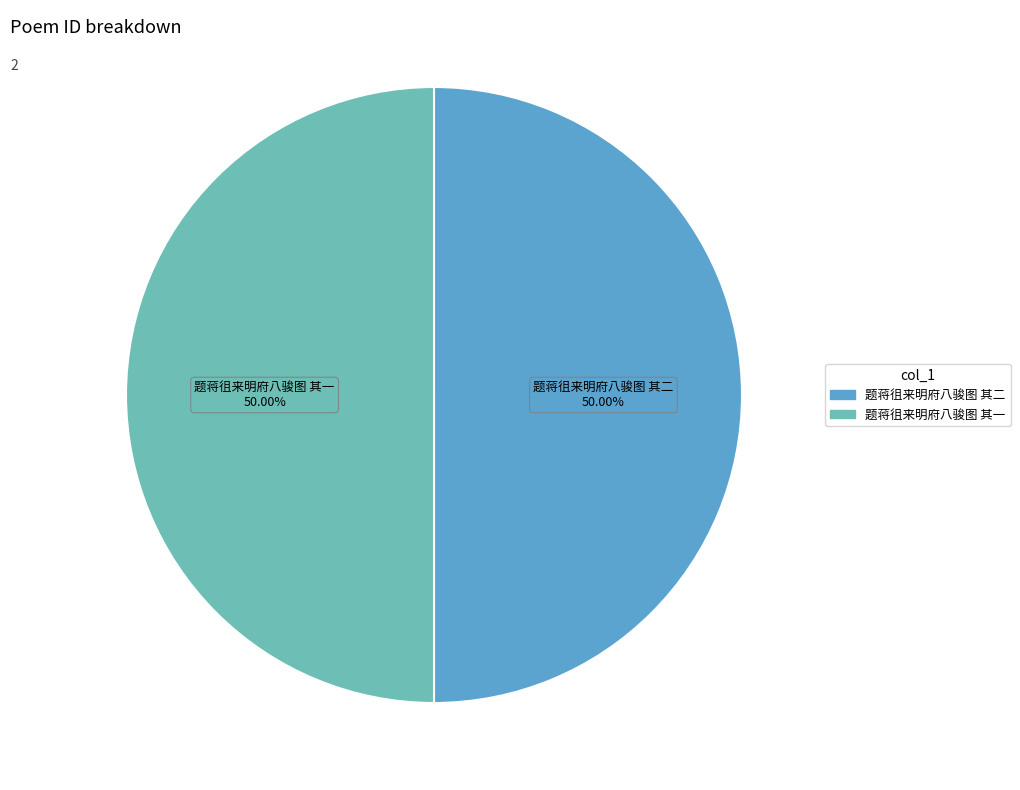

Count the number of slices in the pie.

2